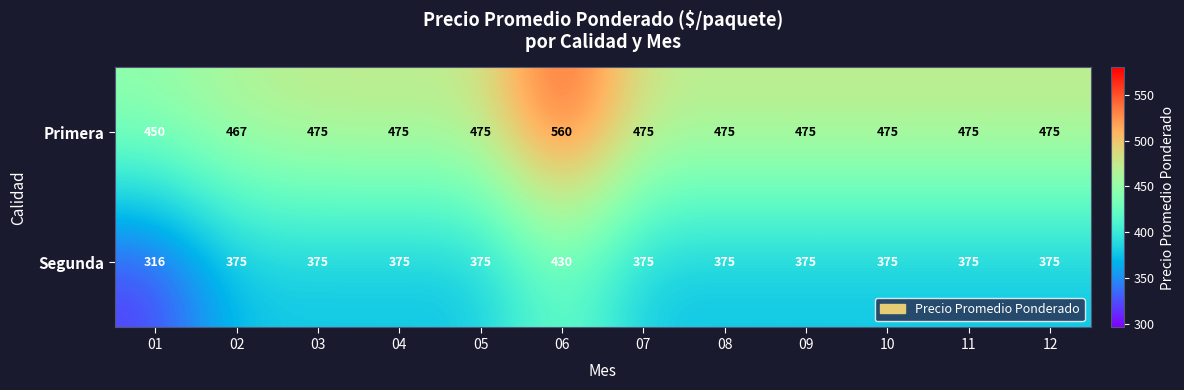

Which series changed the most between 06 and 11?

Primera